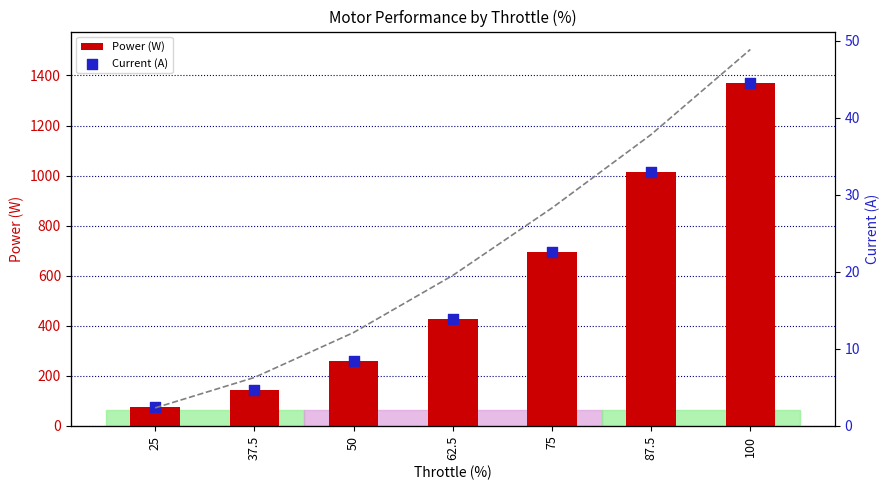

Which series reaches the minimum Y coordinate?

Current (A)